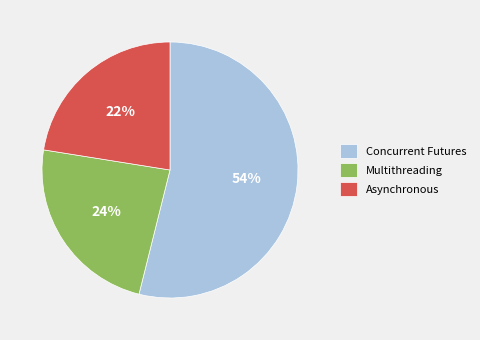

Rank the categories by value from highest to lowest.

Concurrent Futures, Multithreading, Asynchronous